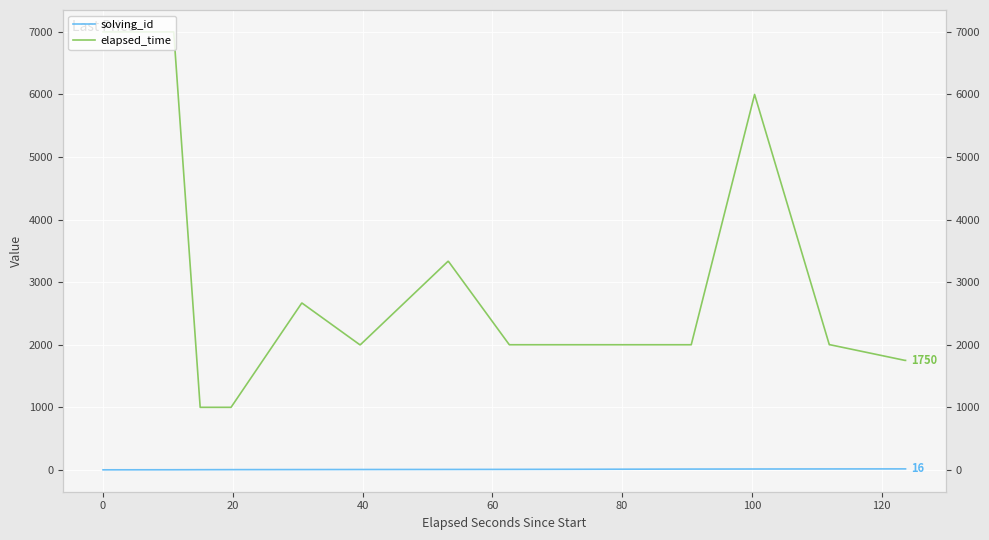

What is the maximum value shown in the chart?

7000